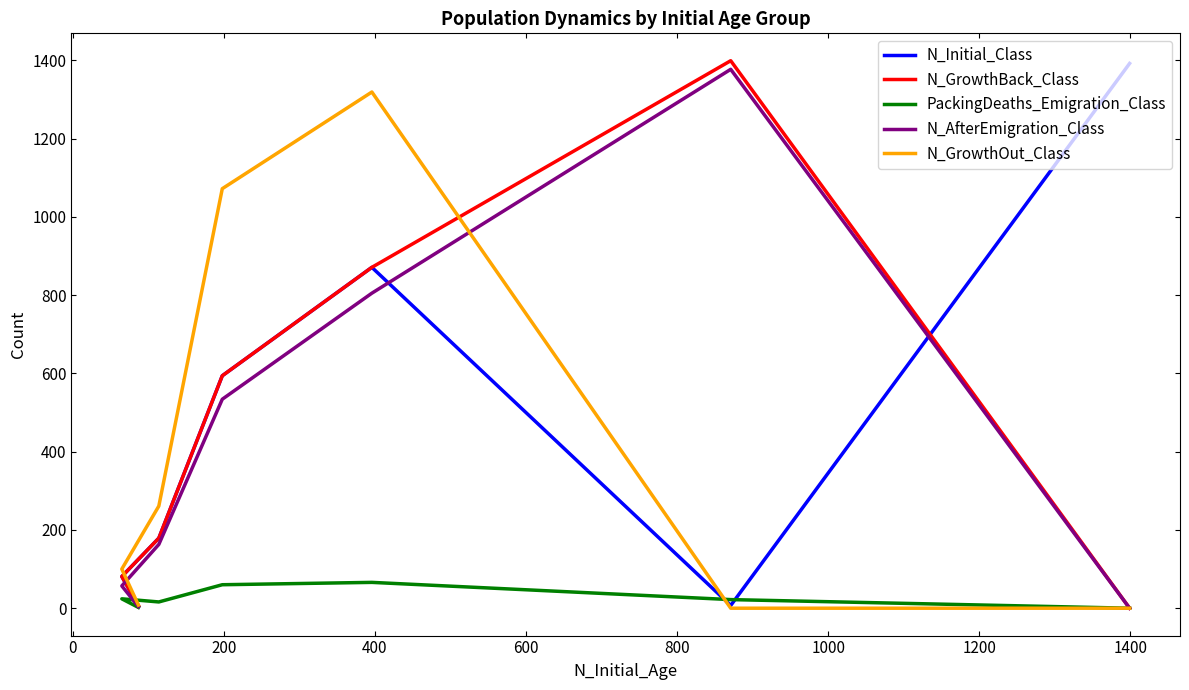

Does the chart have visible grid lines?

No